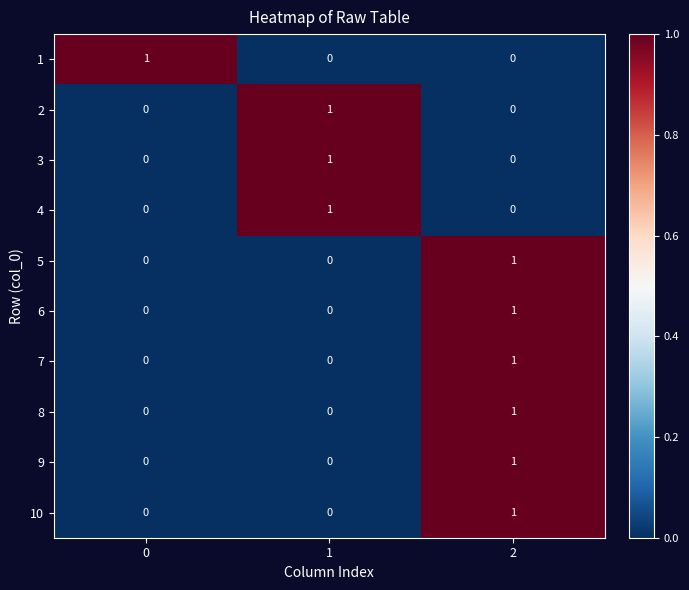

What is the total value across all series at 1?

3